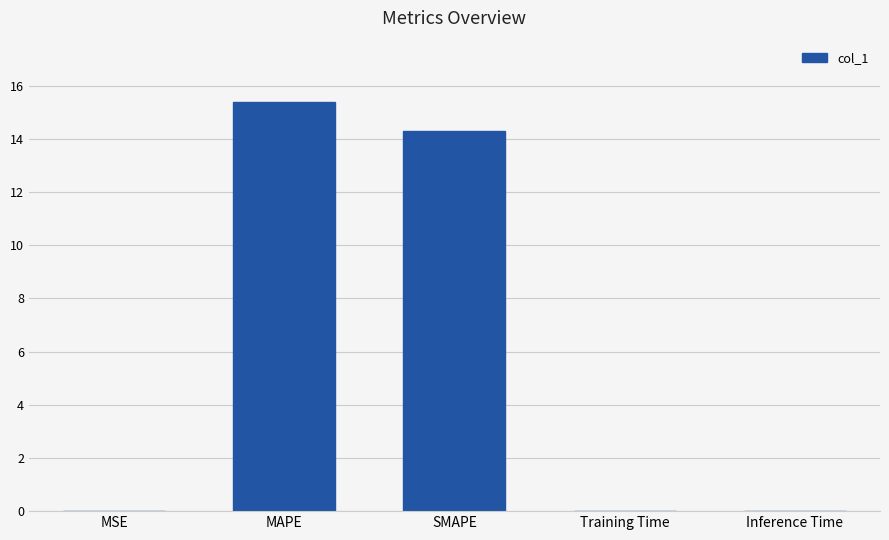

What is the sum of the values at SMAPE and MAPE?

29.7